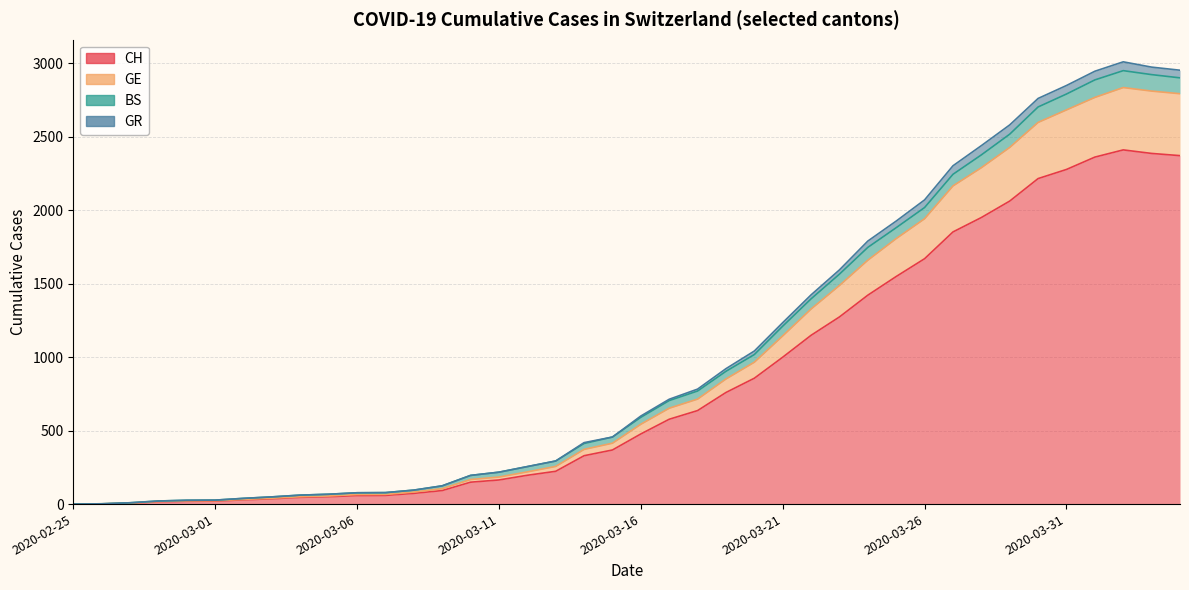

True or false: GR and GE intersect in this chart.

False